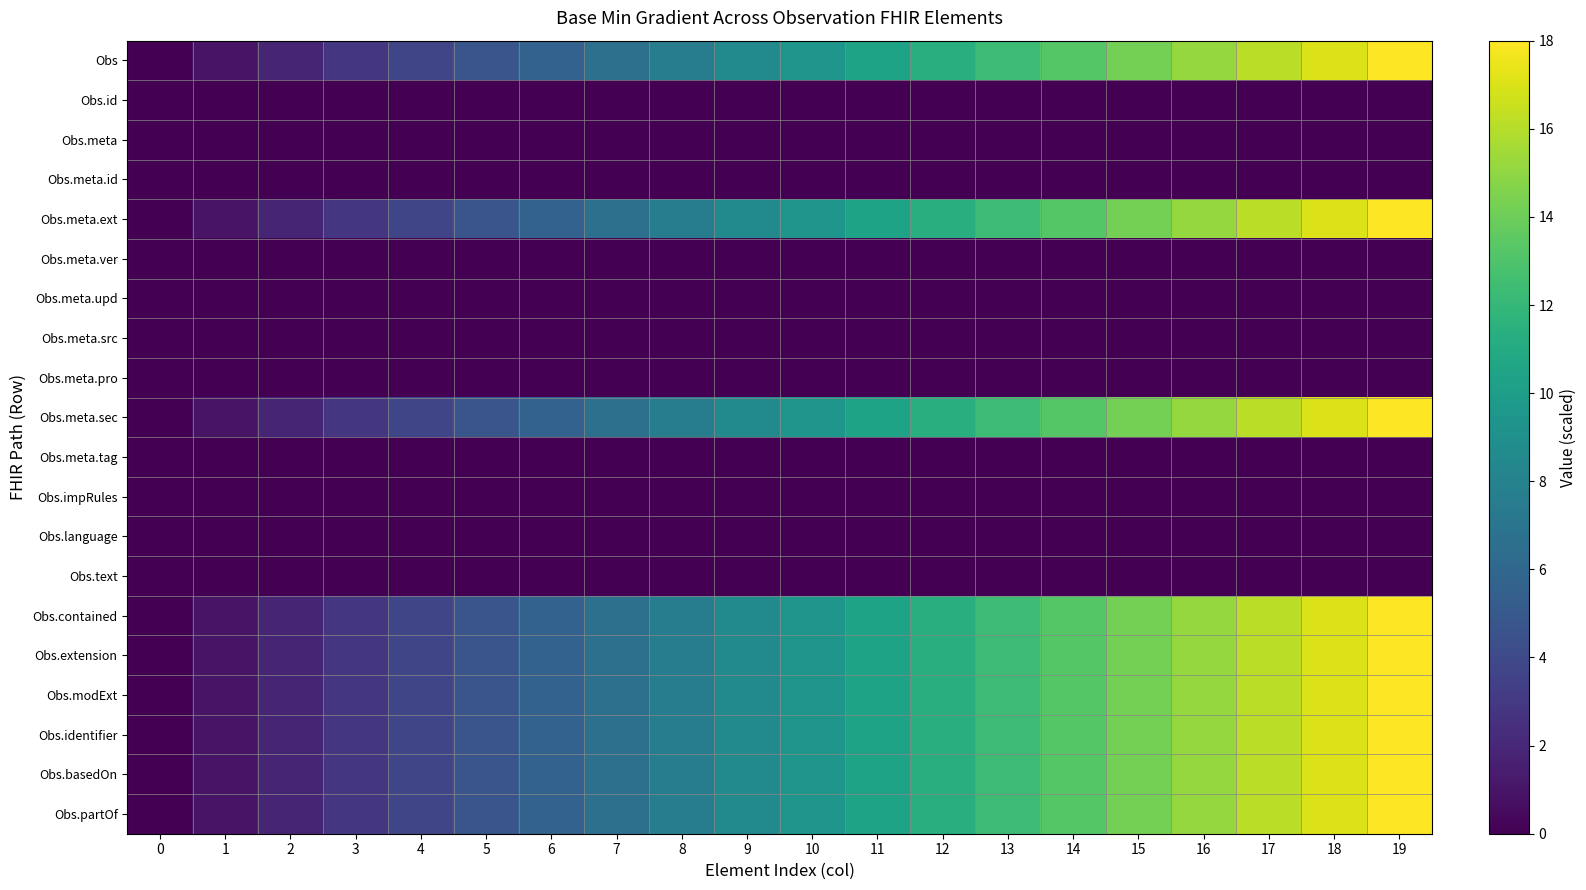

Which series has the largest total across all categories?

Obs